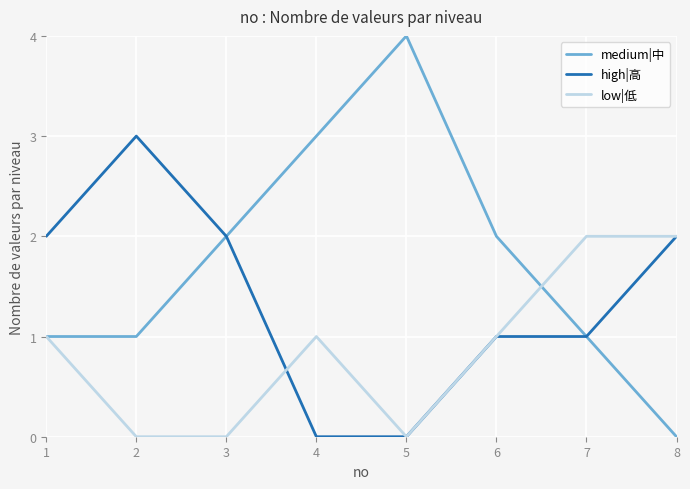

What is the difference between the highest and lowest values at 5?

4